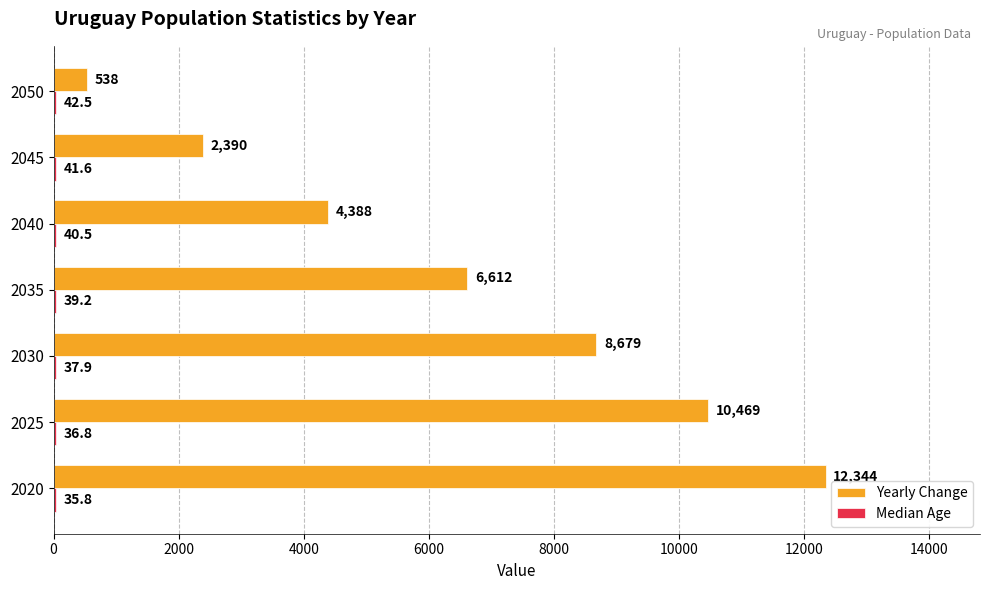

At which category is the sum across all series the highest?

2020